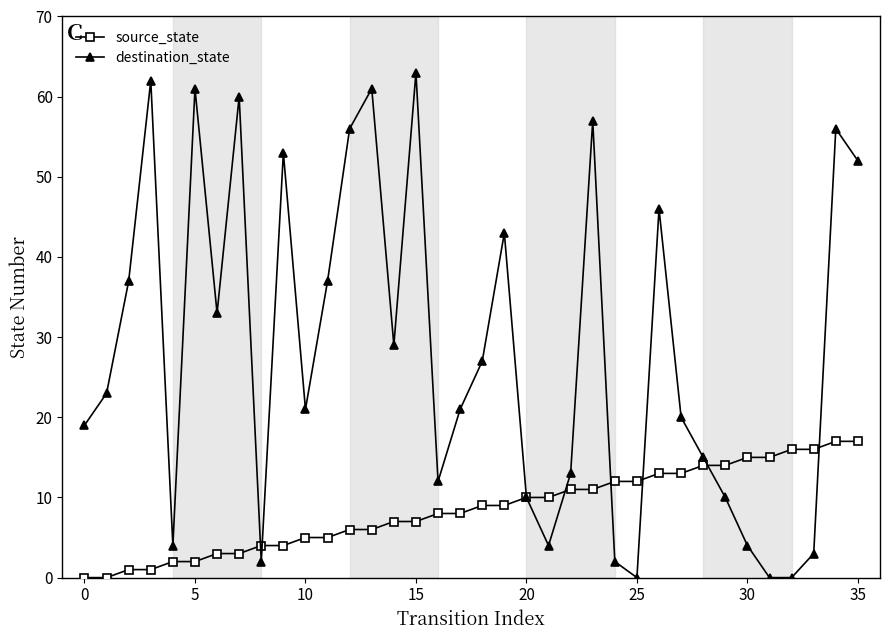

Rank the series by their average value, from lowest to highest.

source_state, destination_state